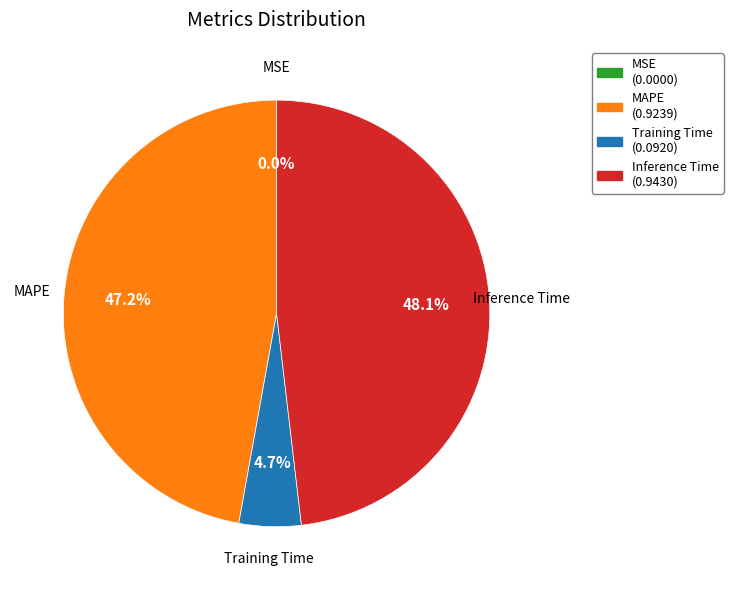

What percentage is the Training Time slice, to the nearest percent?

5%